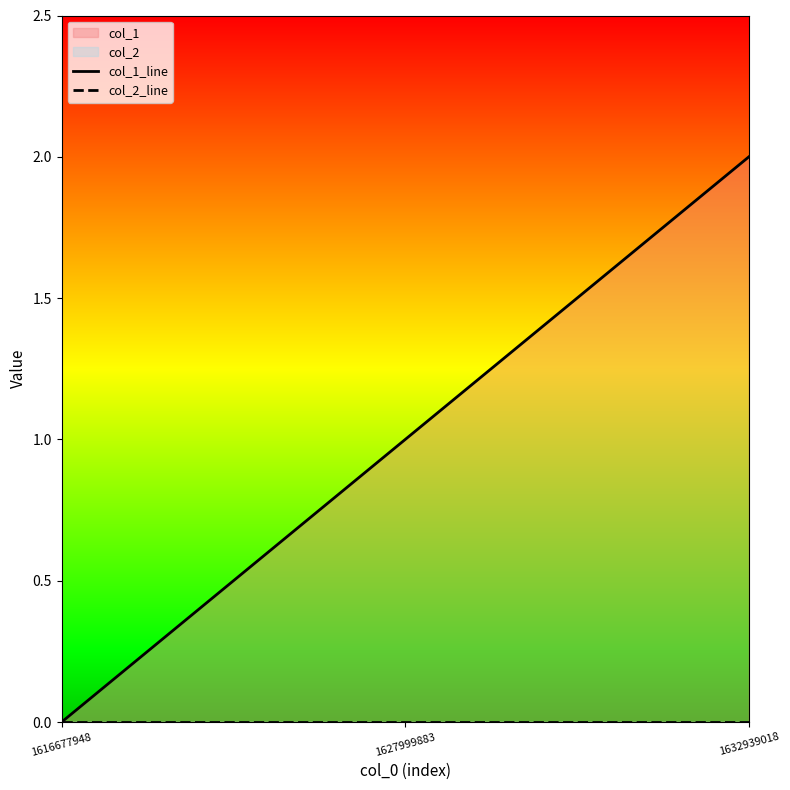

What value does the col_1_line series have at 1632939018?

2